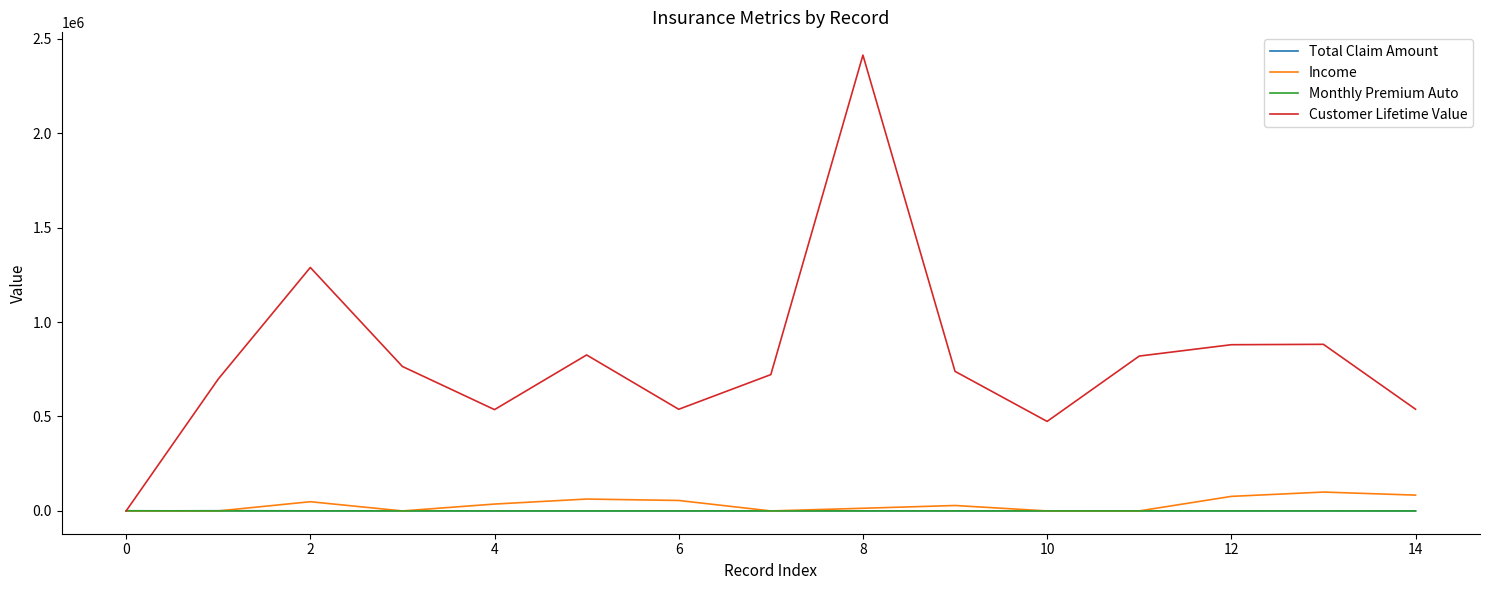

Which series has the largest total across all categories?

Customer Lifetime Value